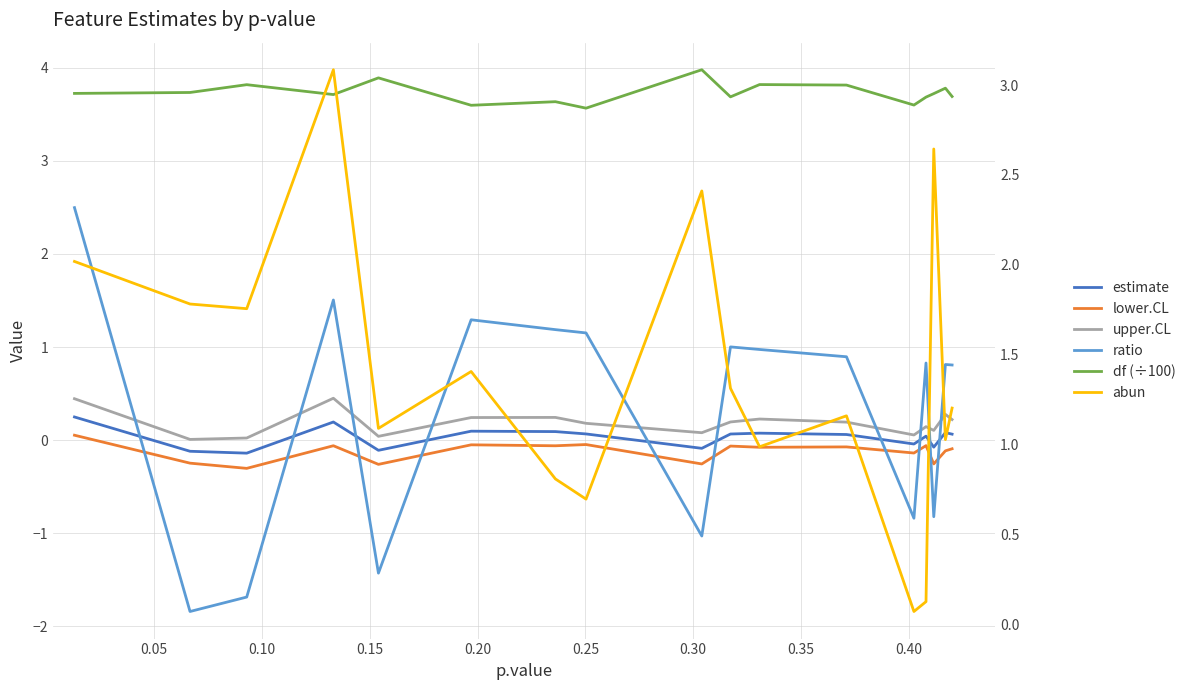

True or false: upper.CL and estimate cross at least once.

False